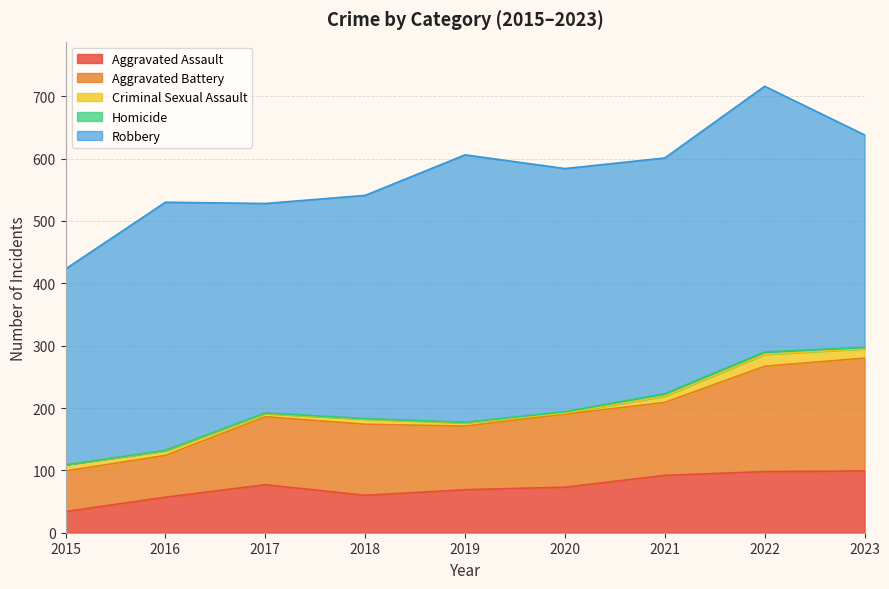

What is the difference between the maximum and minimum values in the Homicide series?

4